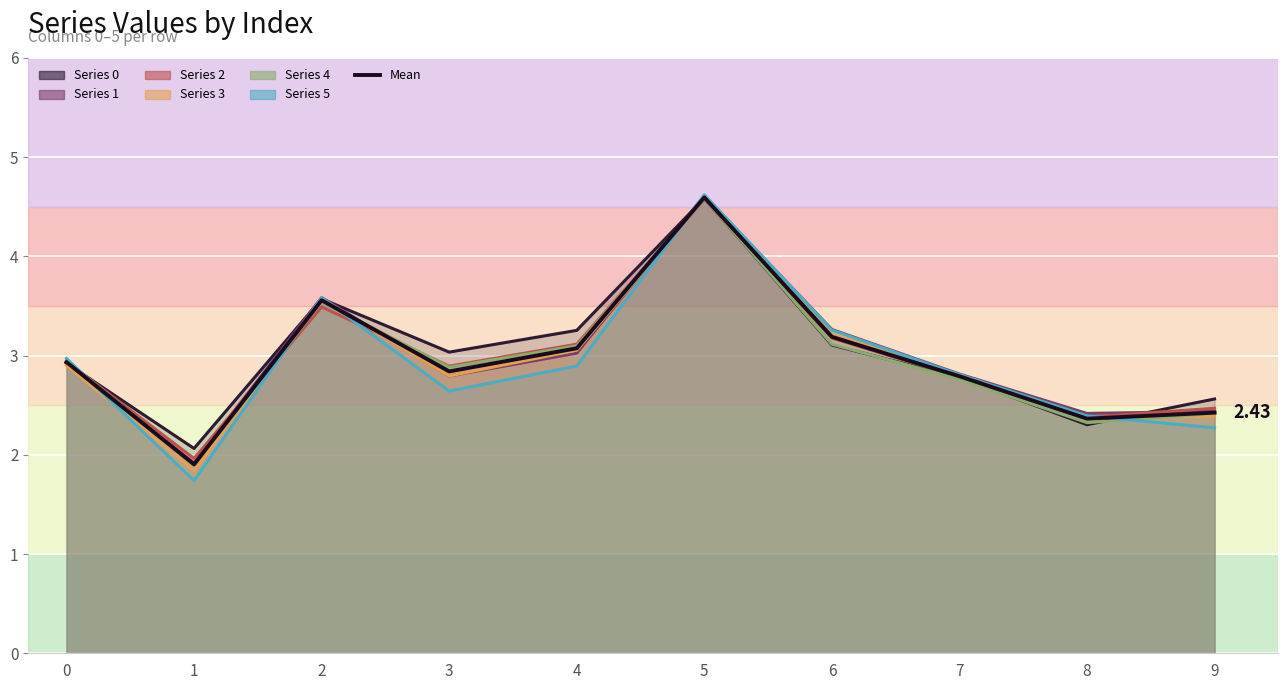

Does the chart display data point markers on the line(s)?

No